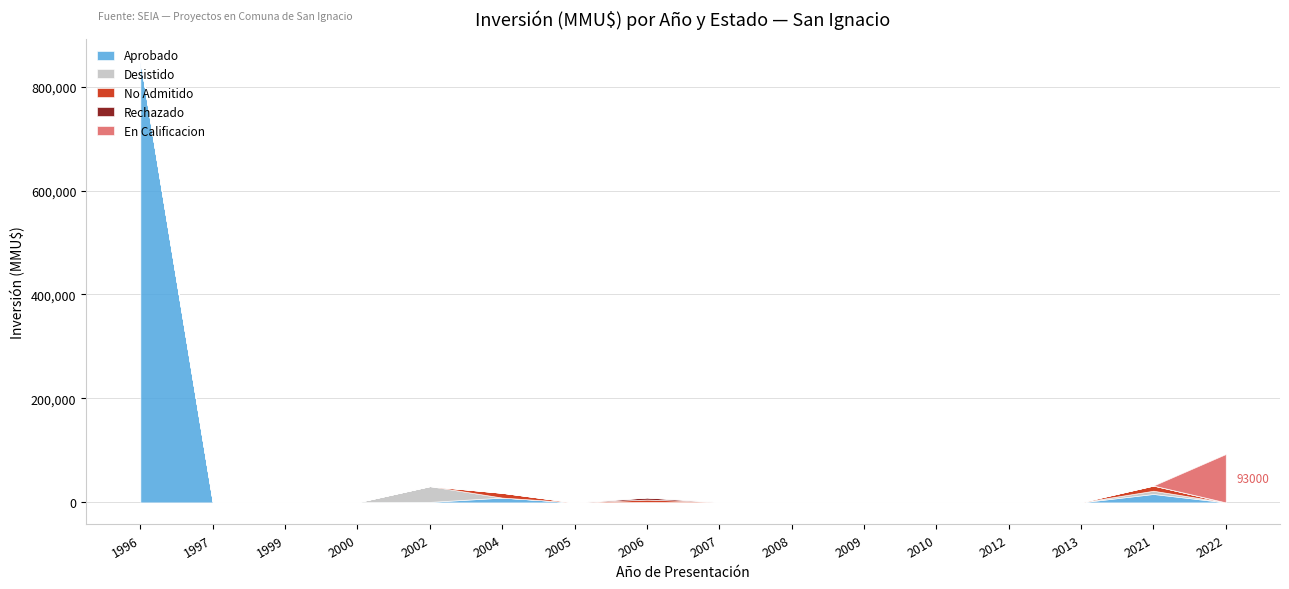

List the labels in order of En Calificacion value, smallest first.

1996, 1997, 1999, 2000, 2002, 2004, 2005, 2006, 2007, 2008, 2009, 2010, 2012, 2013, 2021, 2022